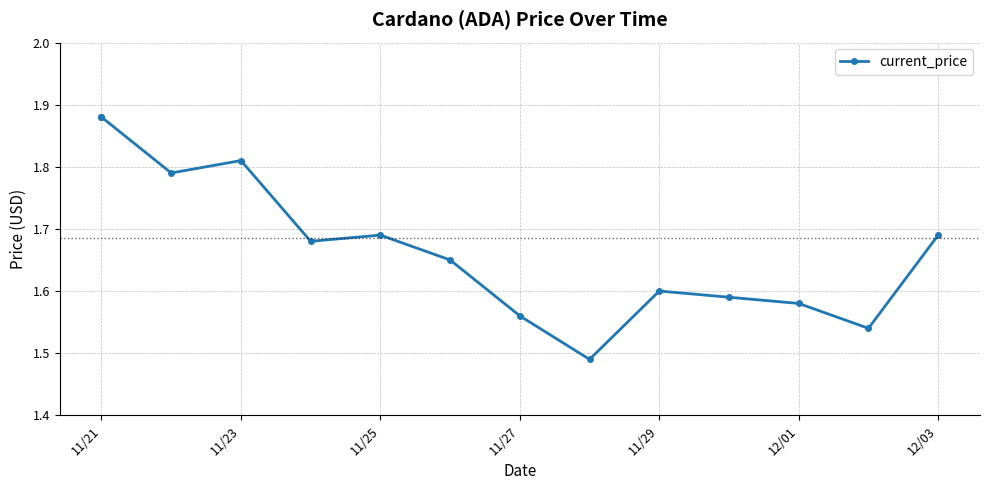

Count the number of categories in the chart.

14